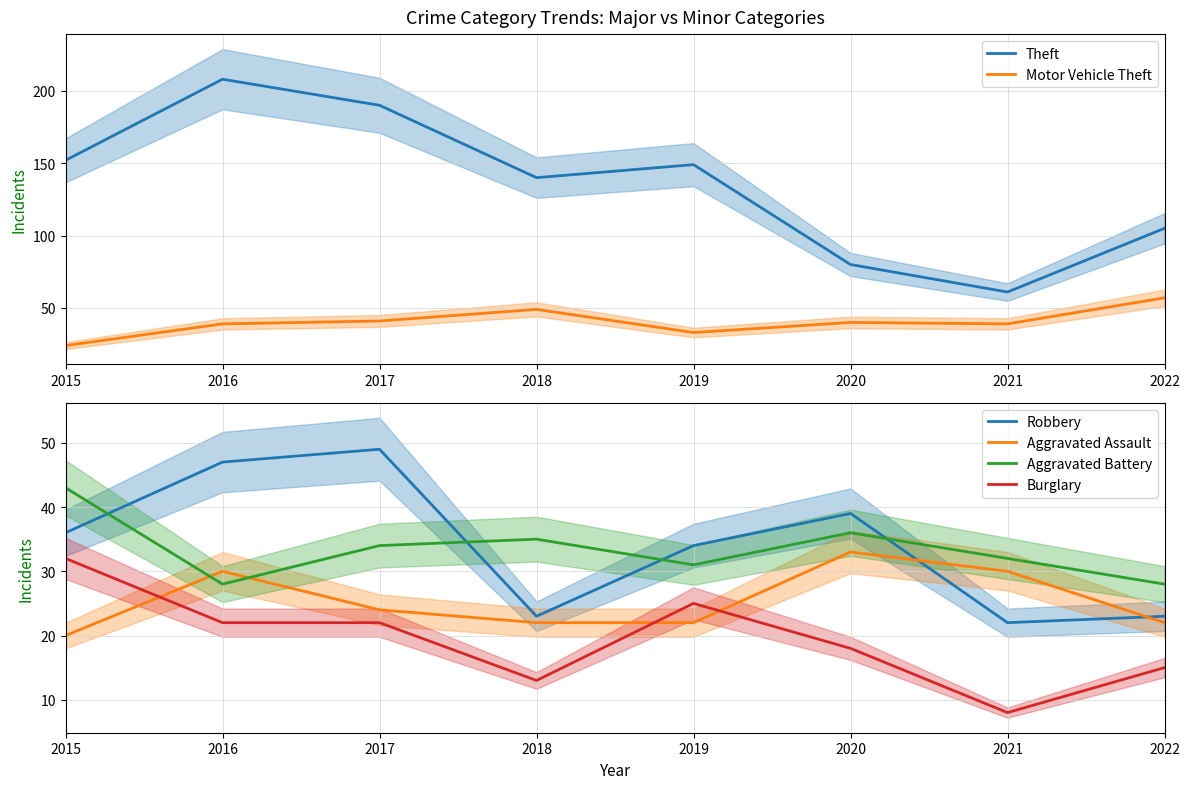

Between 2017 and 2019, which series saw the biggest shift?

Theft